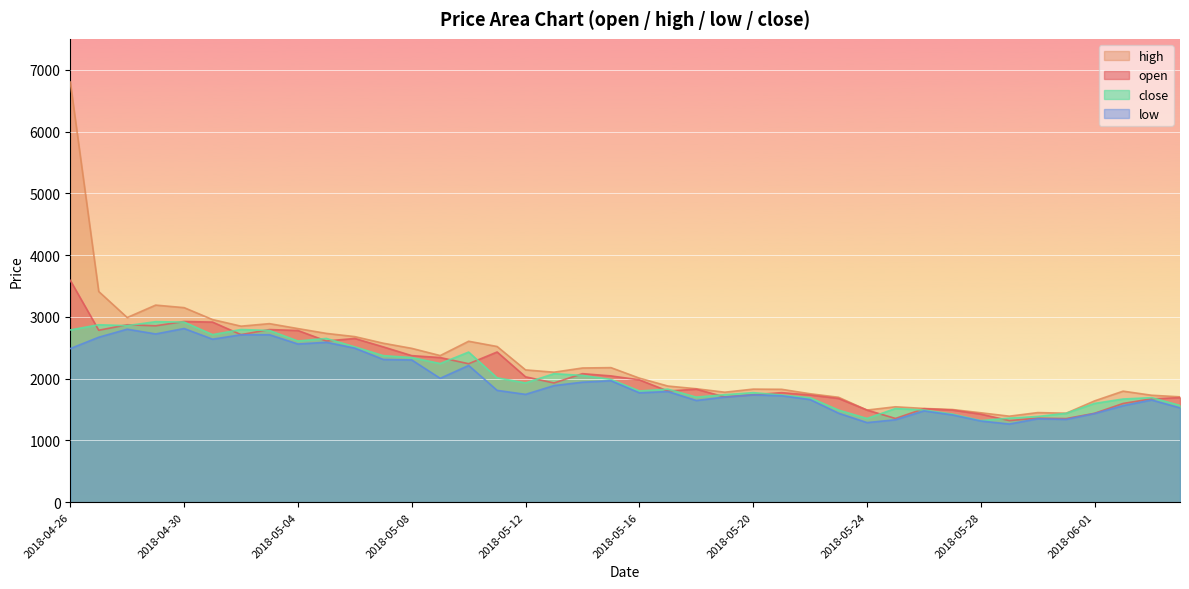

Is the value of high at 2018-05-08 greater than the value of open at 2018-05-16?

Yes